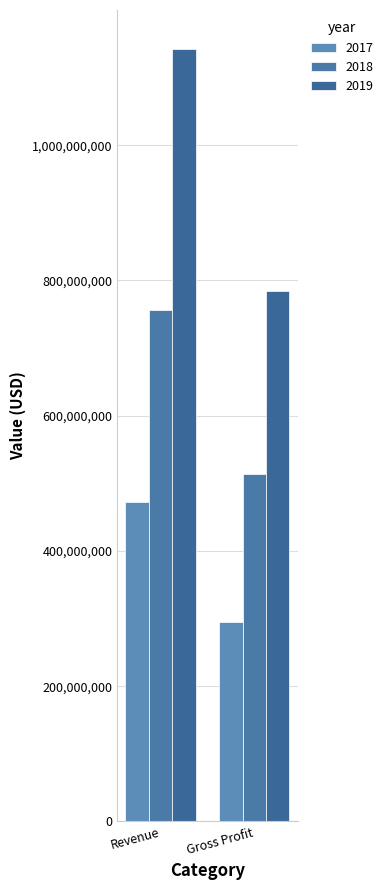

How many bars are there in total?

6